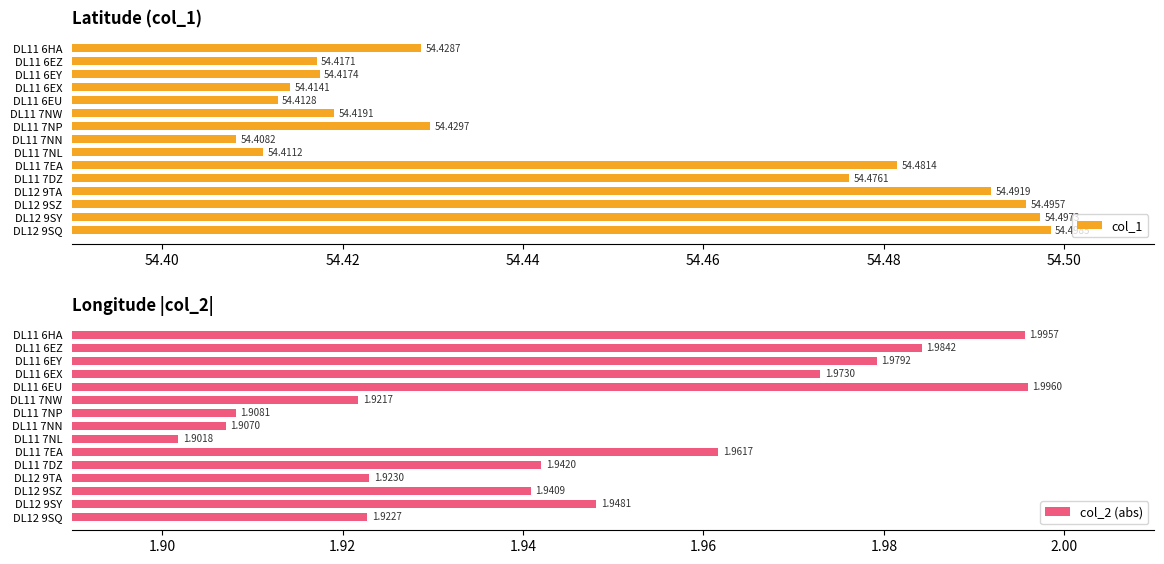

Rank the series by their maximum value, from lowest to highest.

col_2 (abs), col_1